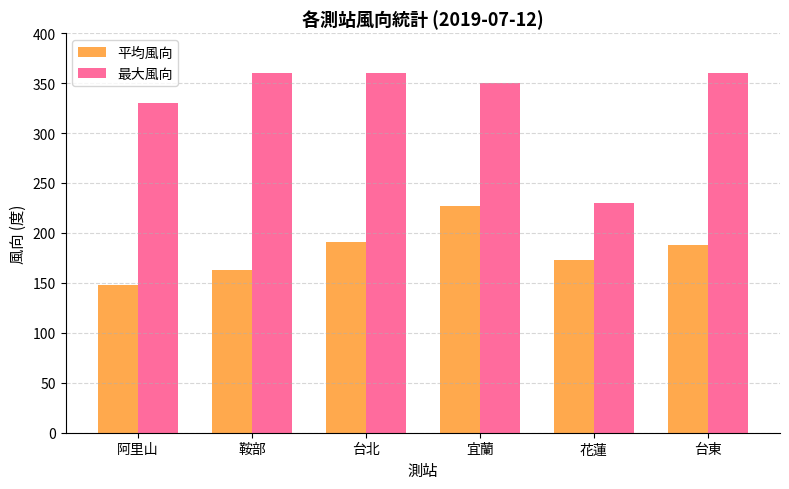

What value does the 平均風向 series have at 宜蘭?

226.7